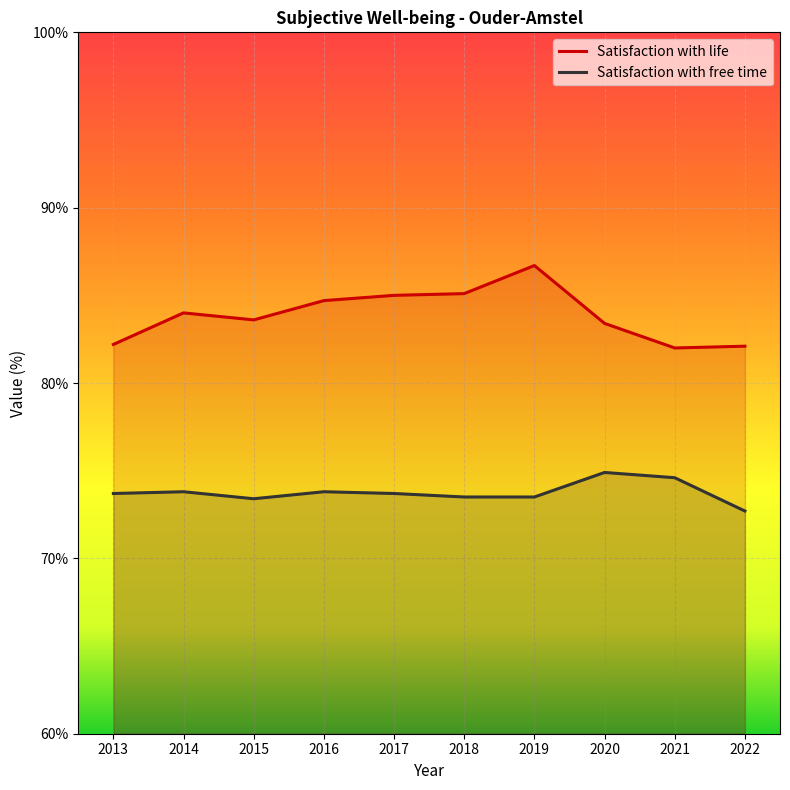

Which category has the lowest value in the Satisfaction with free time series?

2022